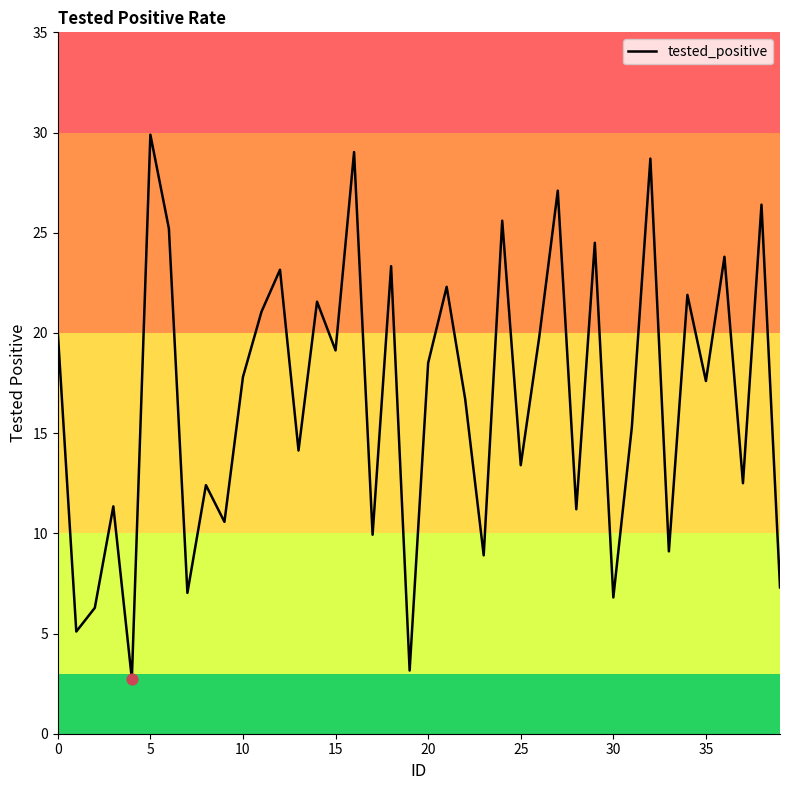

What is the smallest value displayed?

2.7